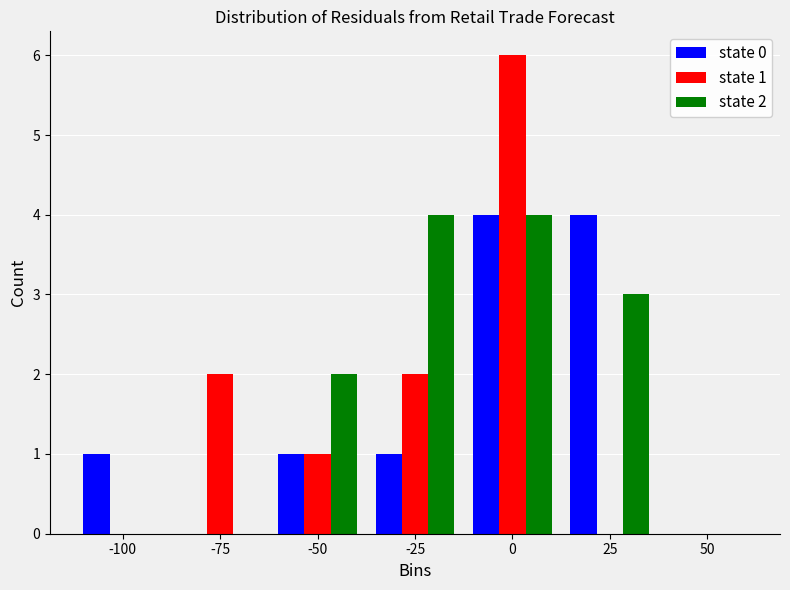

Reading left to right, extract all data points from this chart.

state 0: -100=1	-75=0	-50=1	-25=1	0=4	25=4	50=0
state 1: -100=0	-75=2	-50=1	-25=2	0=6	25=0	50=0
state 2: -100=0	-75=0	-50=2	-25=4	0=4	25=3	50=0